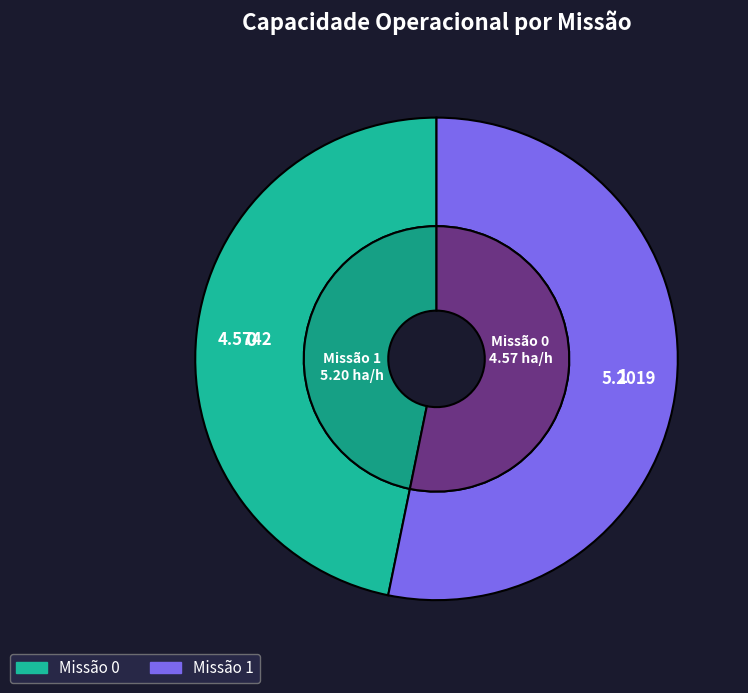

What is the largest slice in the pie chart?

1